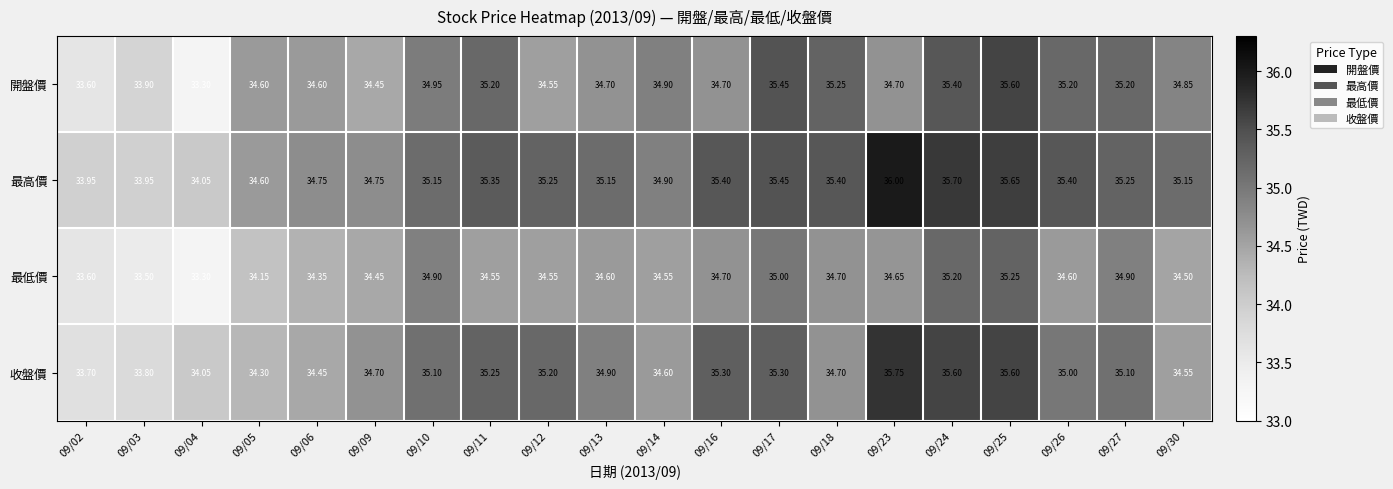

At which category is the sum across all series the highest?

09/25